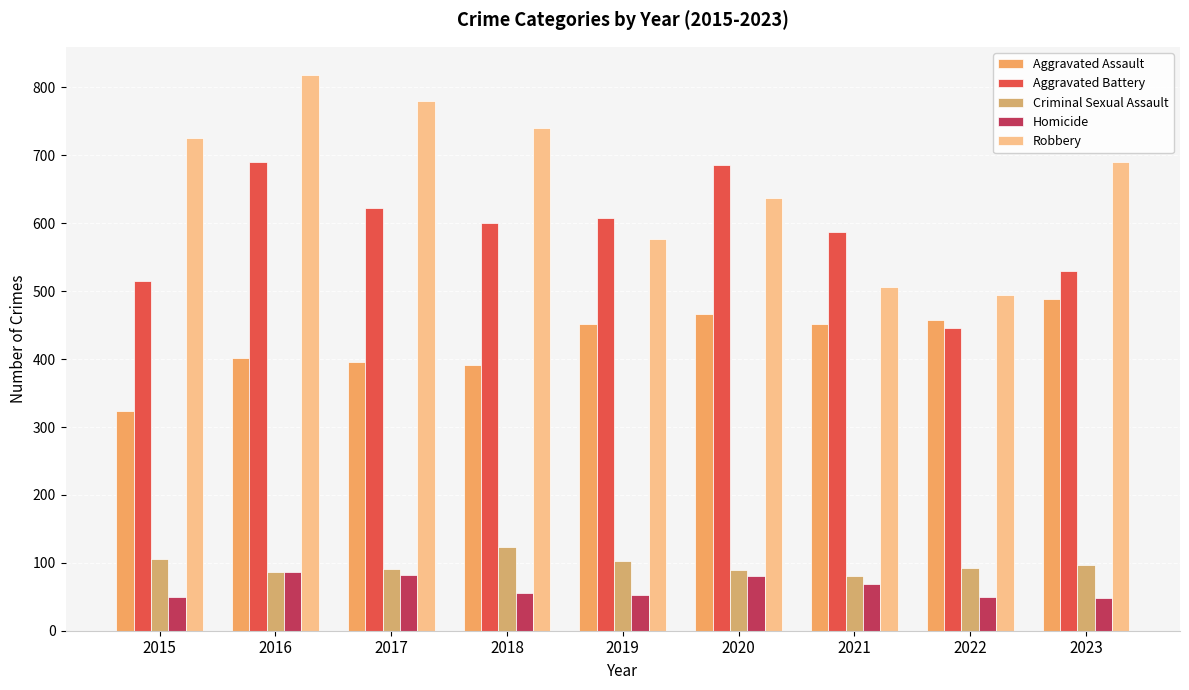

Is it true that Robbery equals 796 at 2021?

False